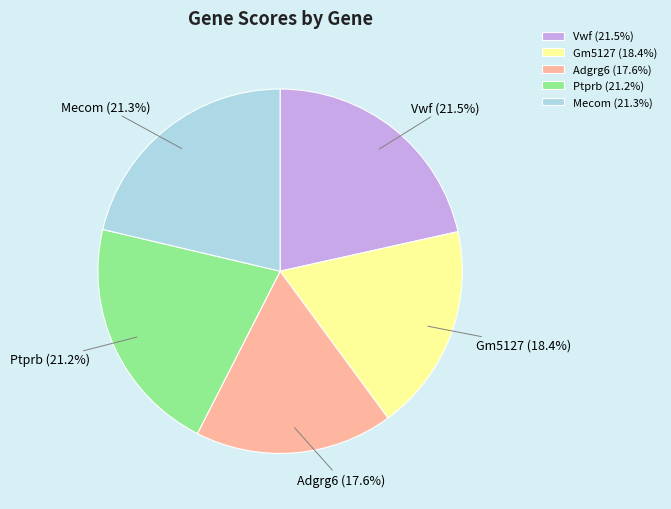

To the nearest percent, what percentage of the pie is Mecom?

21%